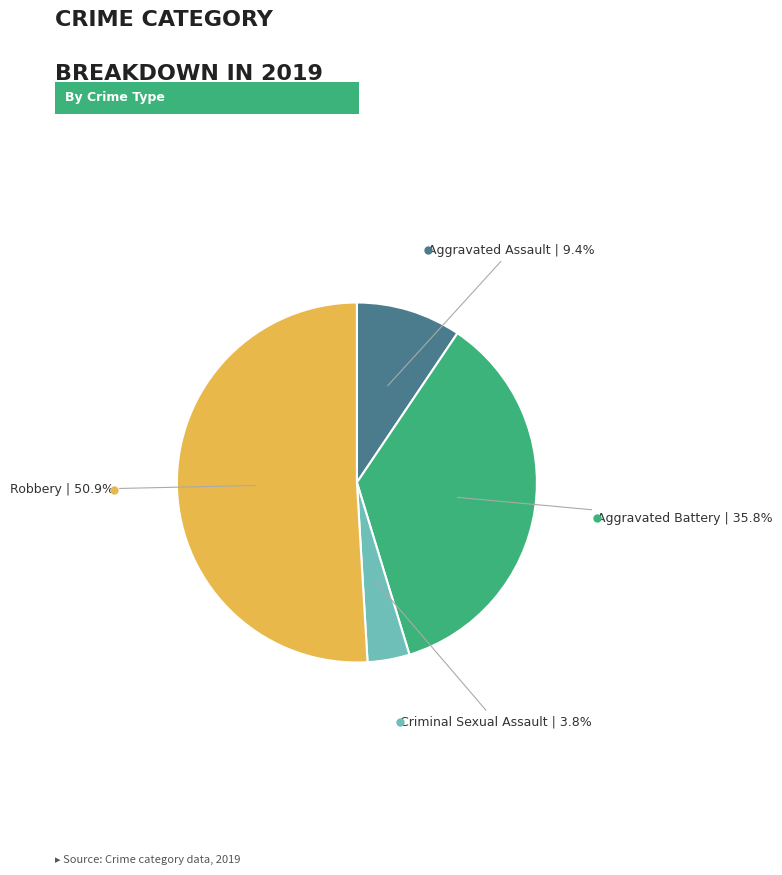

Does any single category account for the majority?

Yes